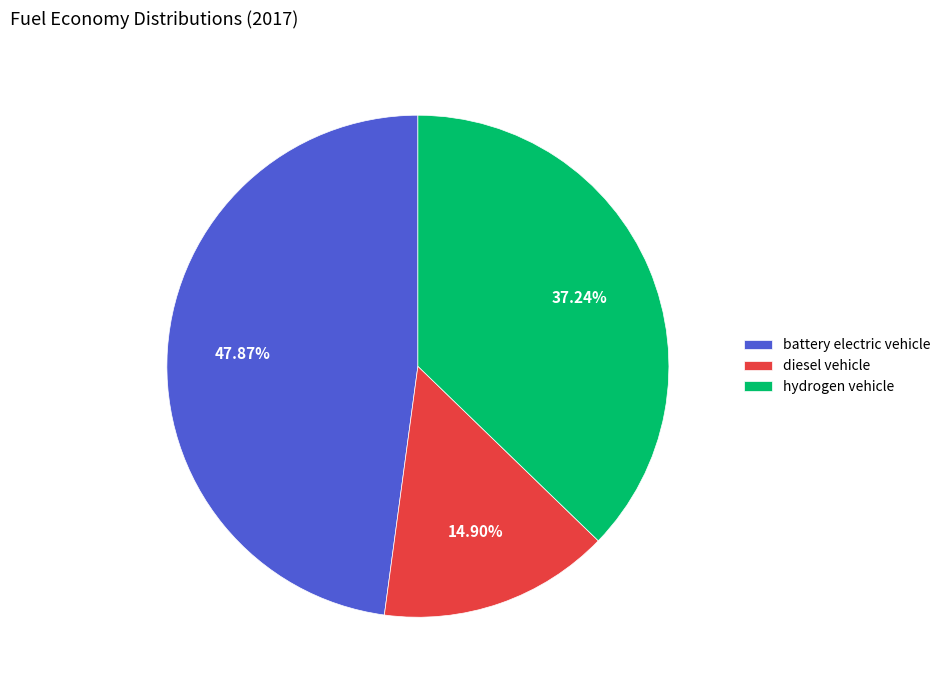

How many segments does this pie chart have?

3